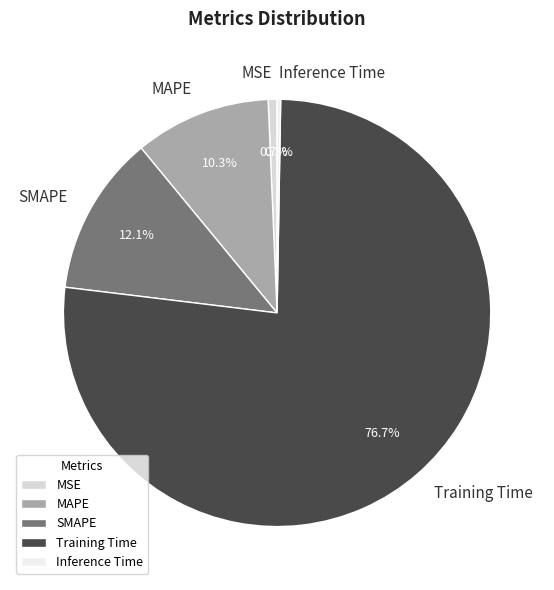

Does MSE account for over 50% of the chart?

No